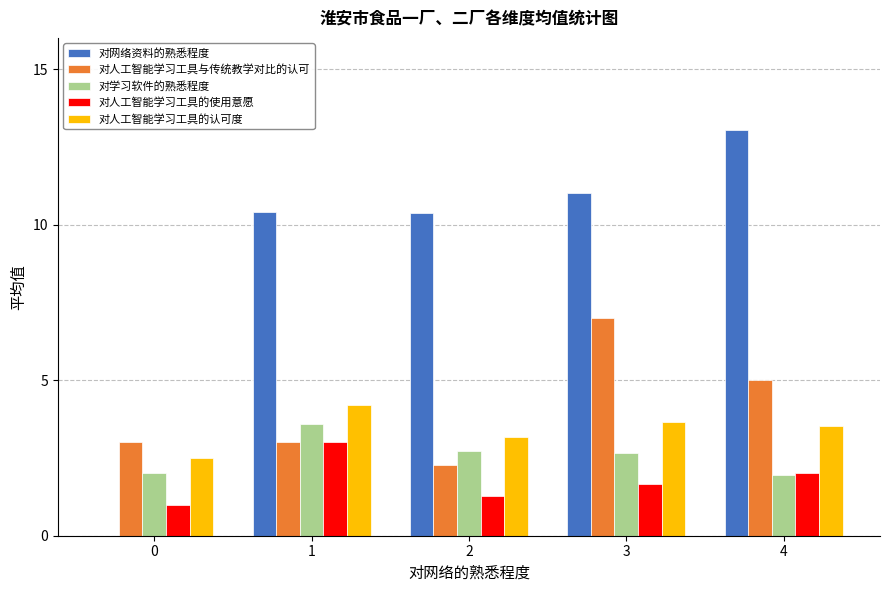

The value of 对学习软件的熟悉程度 at 0 is 0.7. True or false?

False